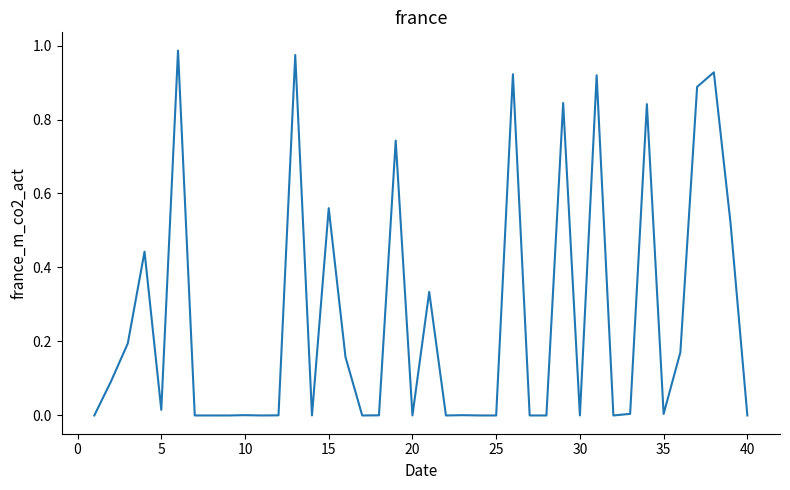

Does the chart have visible grid lines?

No